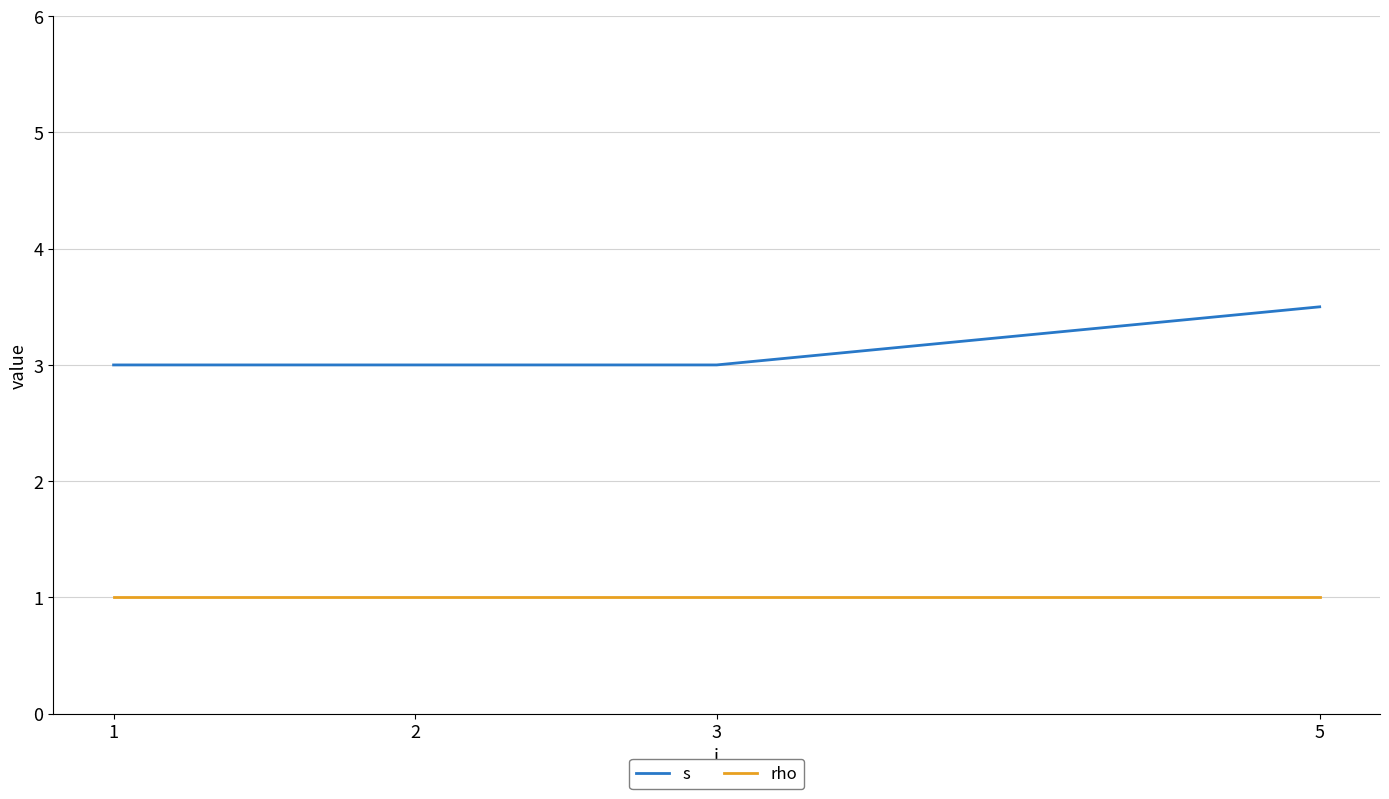

Between 2 and 5, which series saw the biggest shift?

s